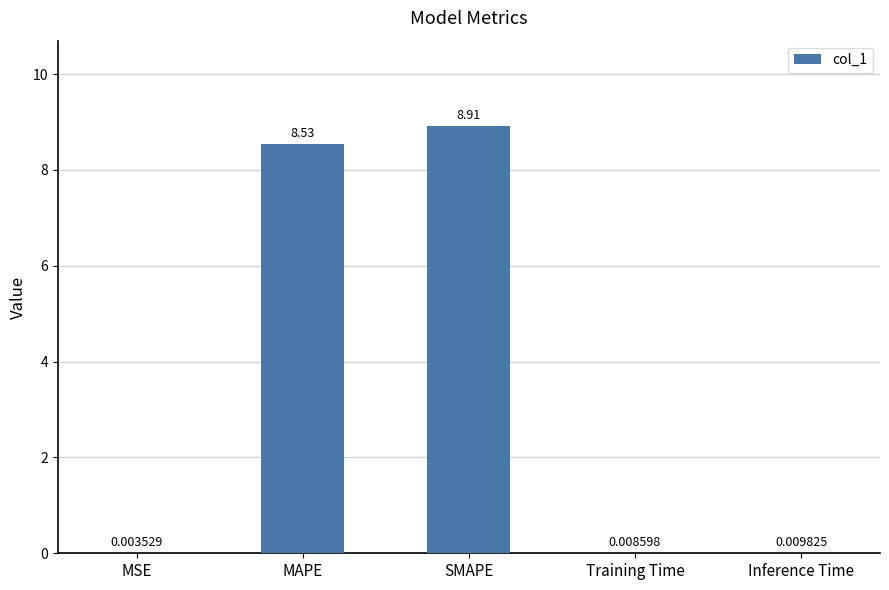

Between SMAPE and MAPE, which is larger?

SMAPE